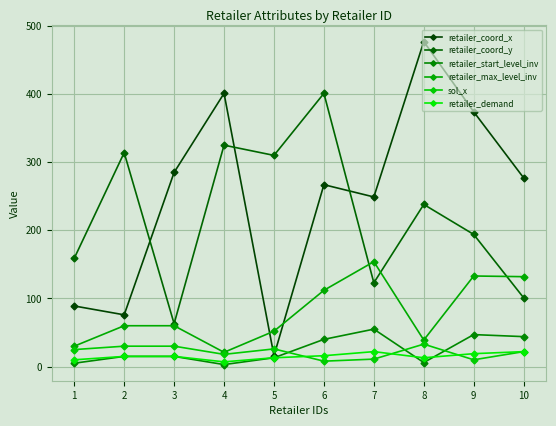

The retailer_coord_x series shows 16 at 5. True or false?

True